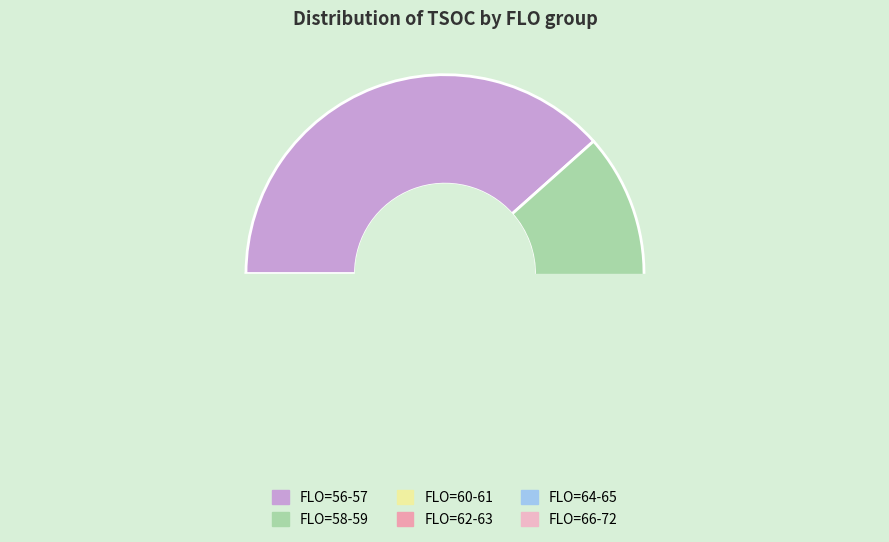

Is it true that FLO_63 is 1% of the pie?

False